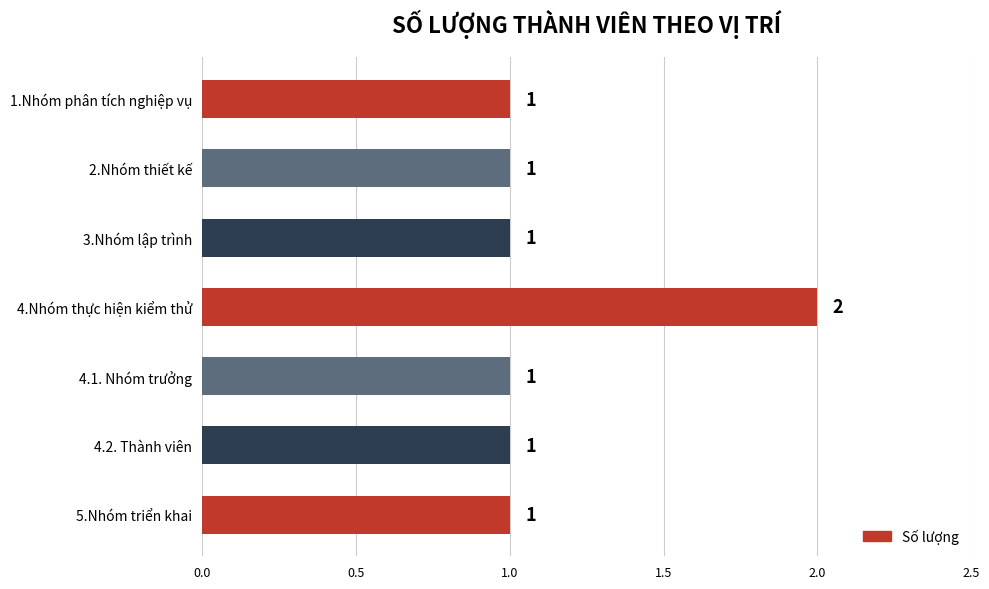

What is the ratio of the value at 4.2. Thành viên to the value at 3.Nhóm lập trình?

1.0